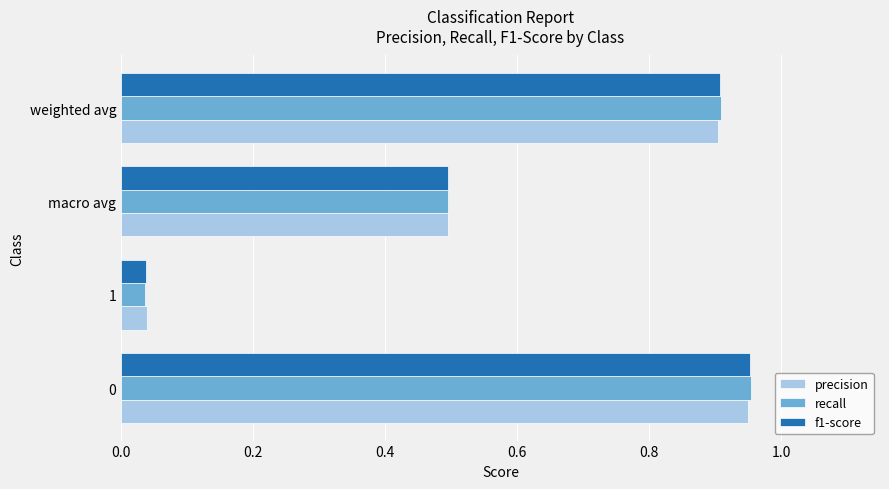

What is the difference between the maximum and second lowest values in the precision series?

0.5